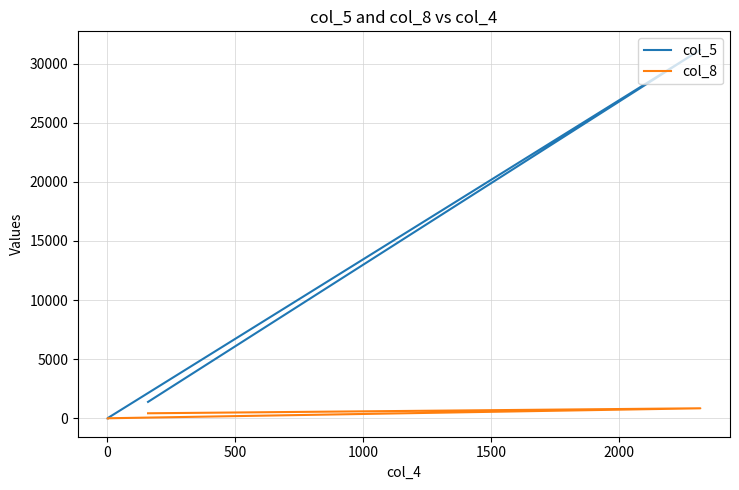

What is the value of the col_8 point at the 2nd from the left?

846